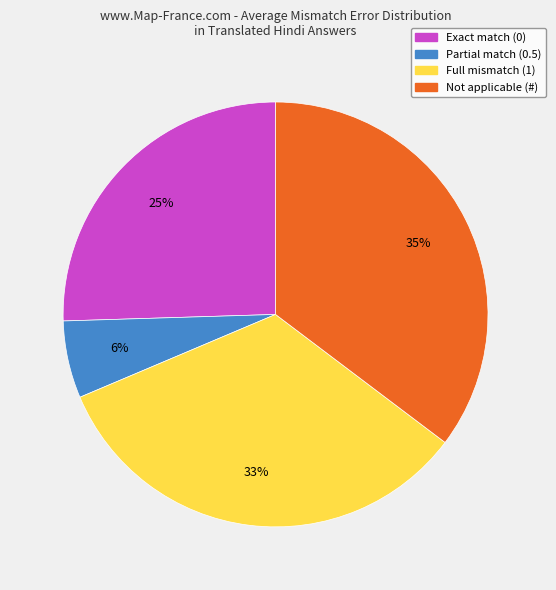

To the nearest percent, what is the average slice percentage?

25%